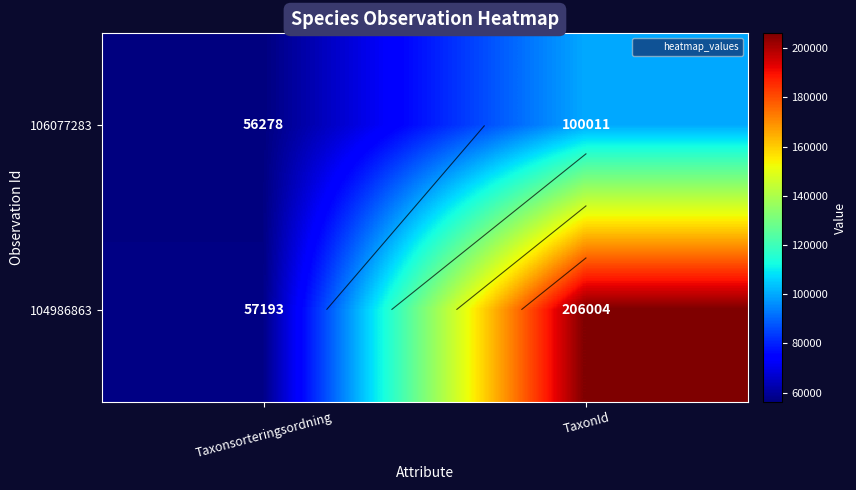

What is the total value across all series at Taxonsorteringsordning?

113471